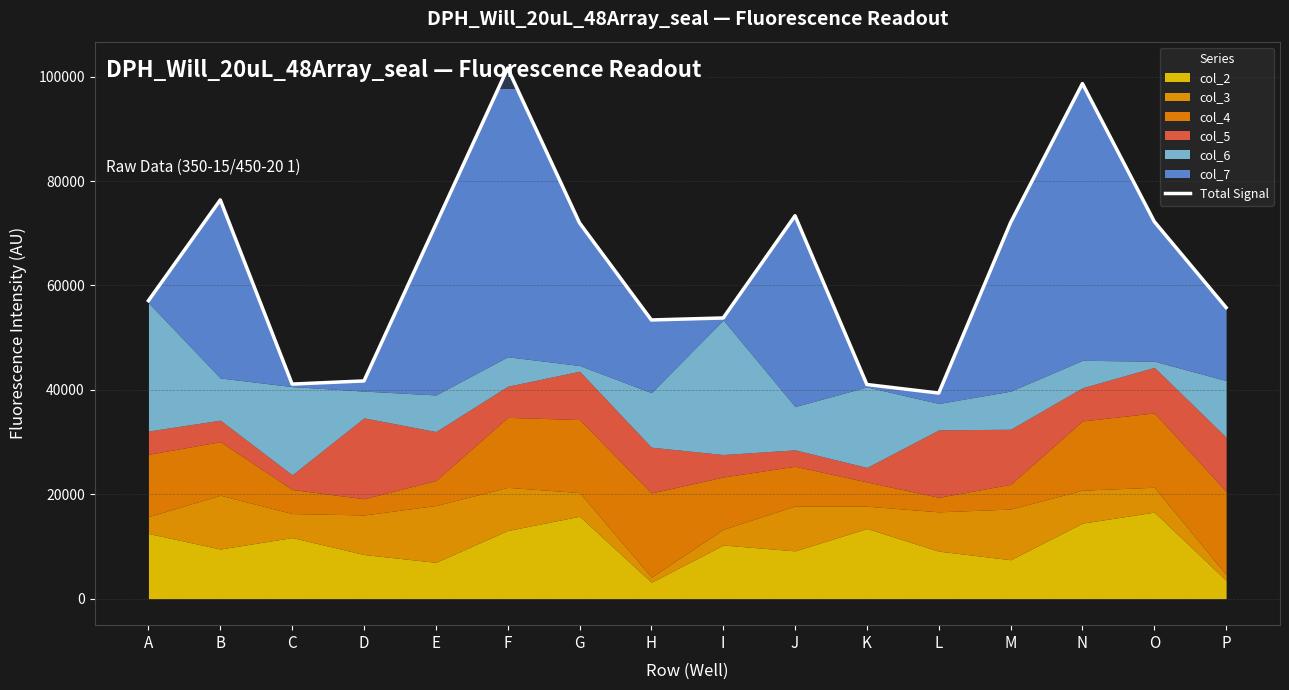

What is the sum of all values?

1021195